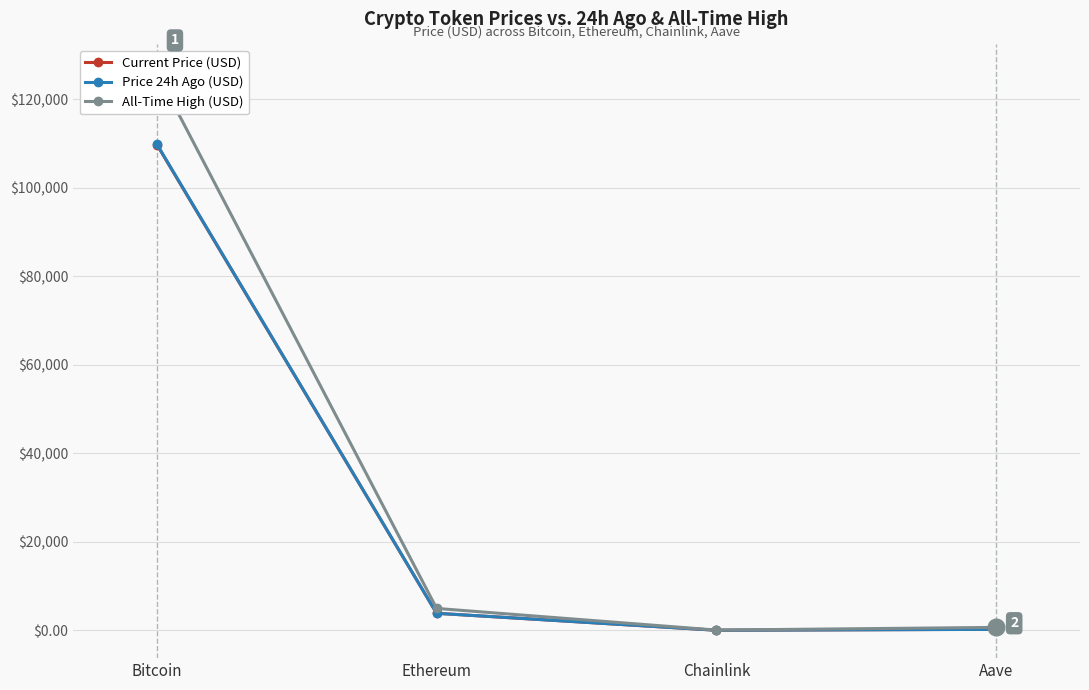

Is it true that Price 24h Ago (USD) equals 109831.0 at Bitcoin?

True